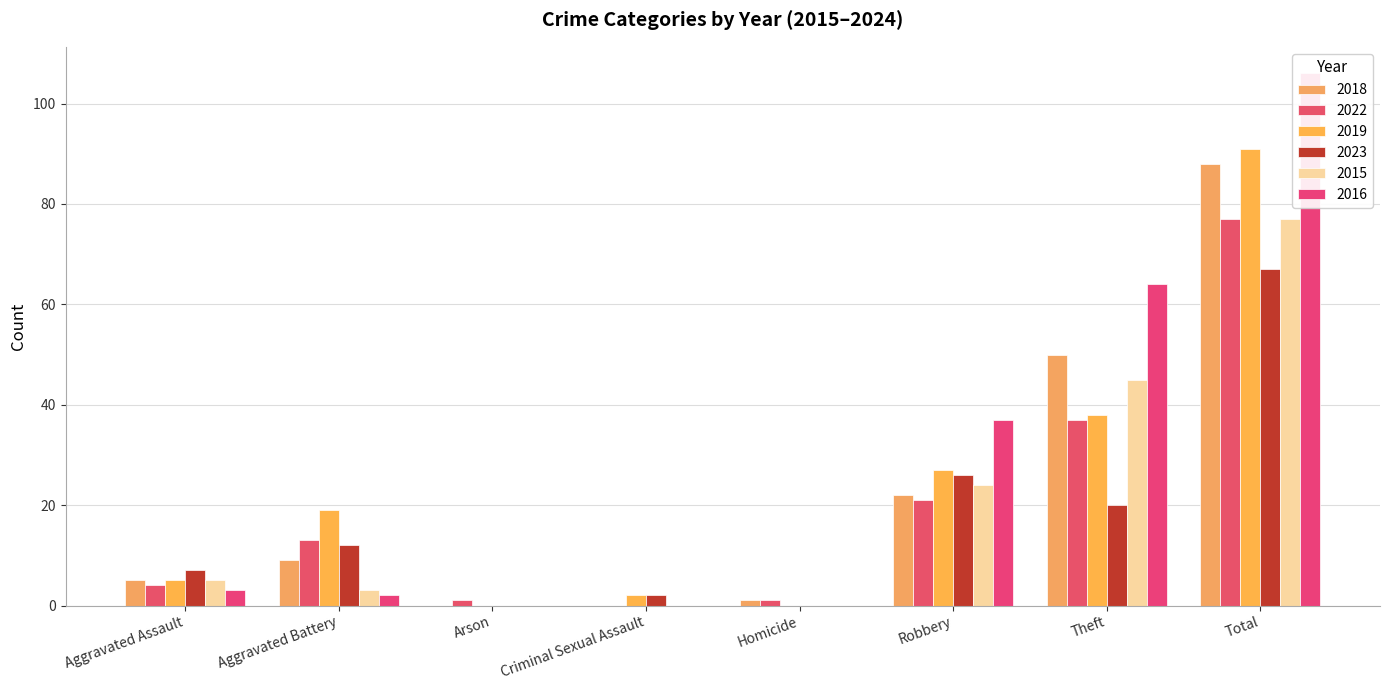

Between Aggravated Assault and Robbery, which series saw the biggest shift?

2016